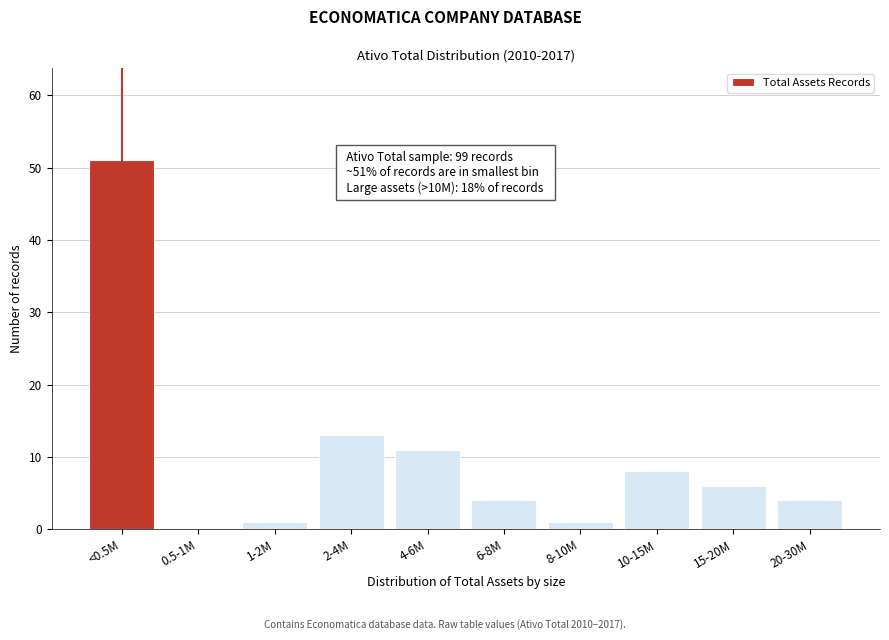

Reading left to right, extract all data points from this chart.

<0.5M=51	0.5-1M=0	1-2M=1	2-4M=13	4-6M=11	6-8M=4	8-10M=1	10-15M=8	15-20M=6	20-30M=4